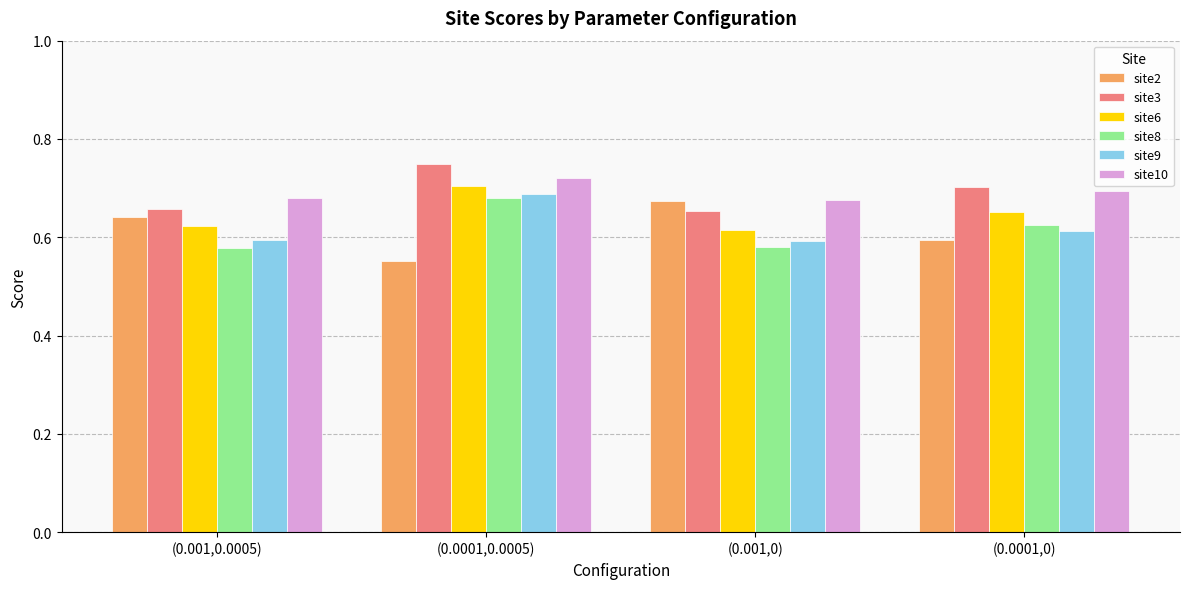

Which label corresponds to the smallest value in the chart?

(0.0001,0.0005)